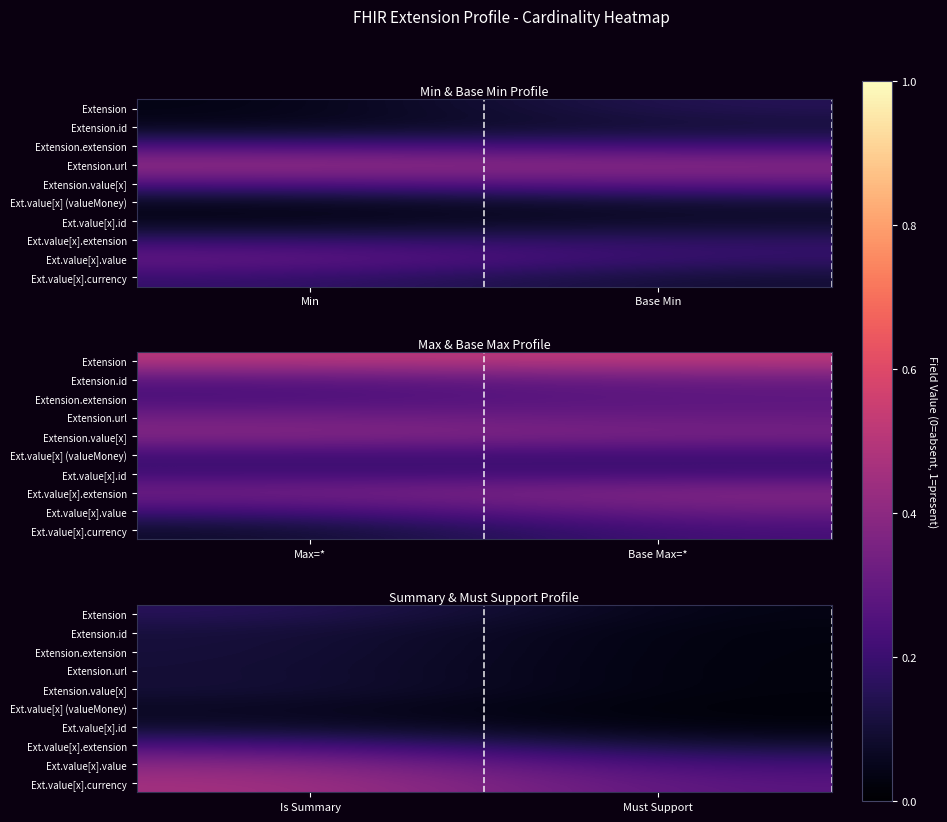

How many Ext.value[x].id values are between 0 and 1?

2